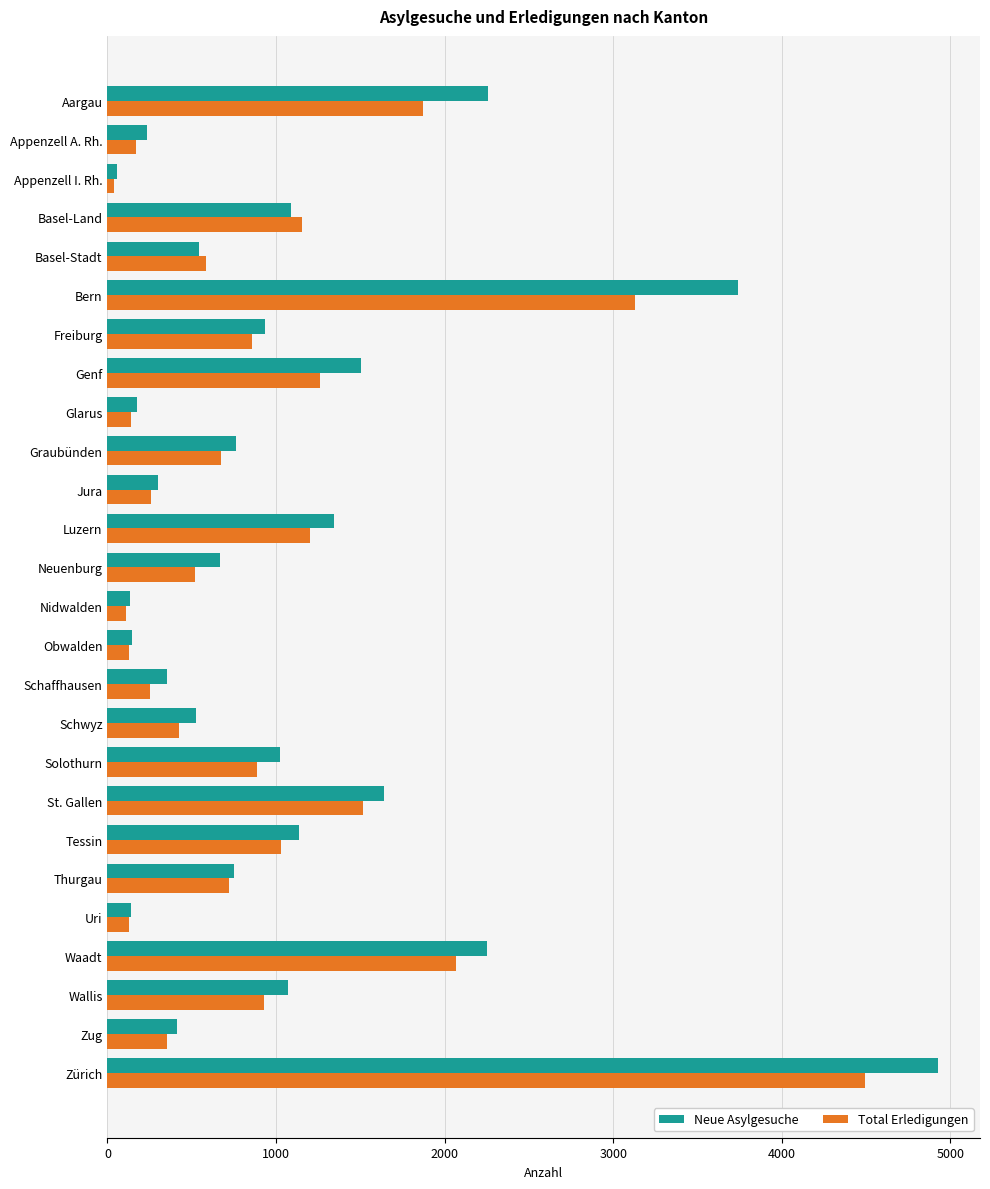

Count the number of data series in this chart.

2